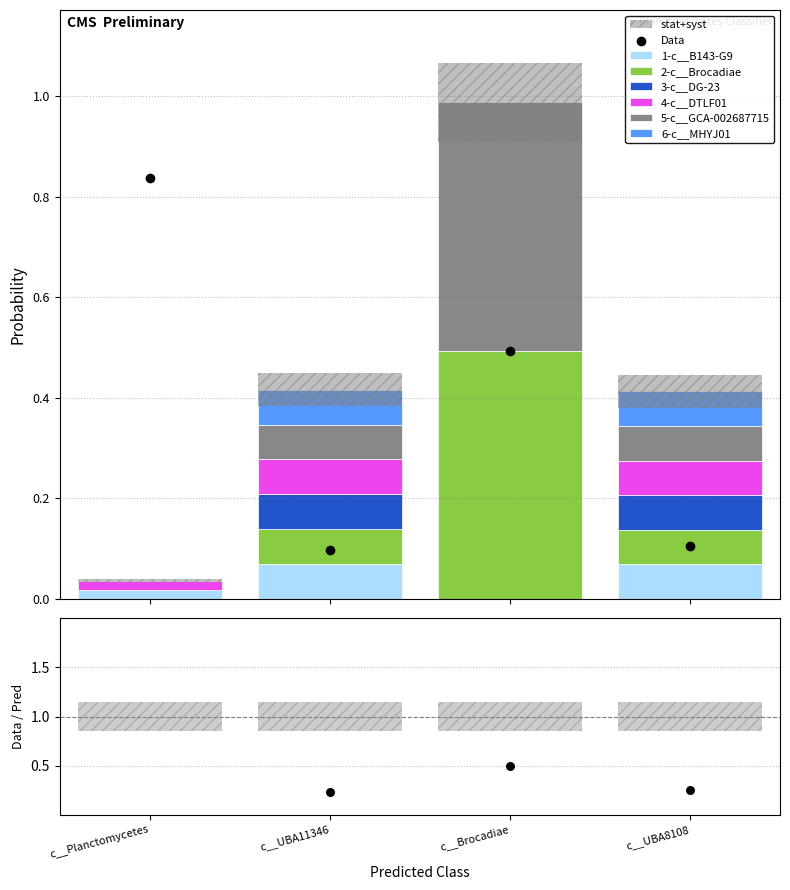

At how many categories does at least one series exceed 0?

4